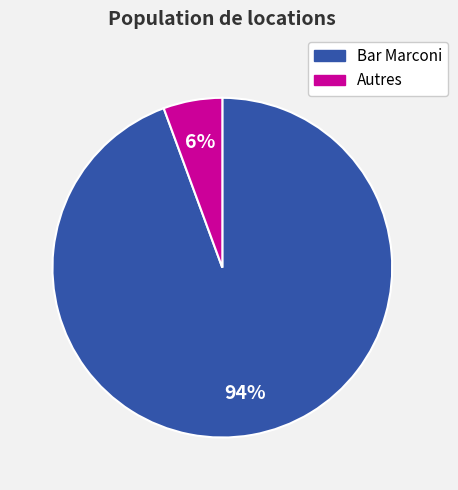

To the nearest percent, what is the average slice percentage?

50%